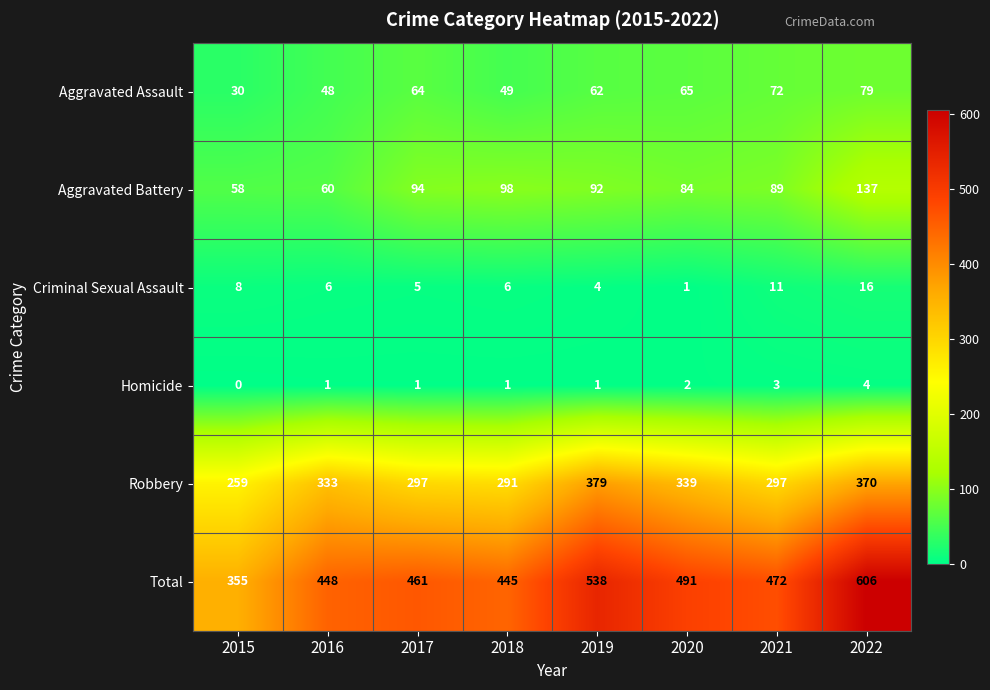

Read the Homicide value at 2022.

4